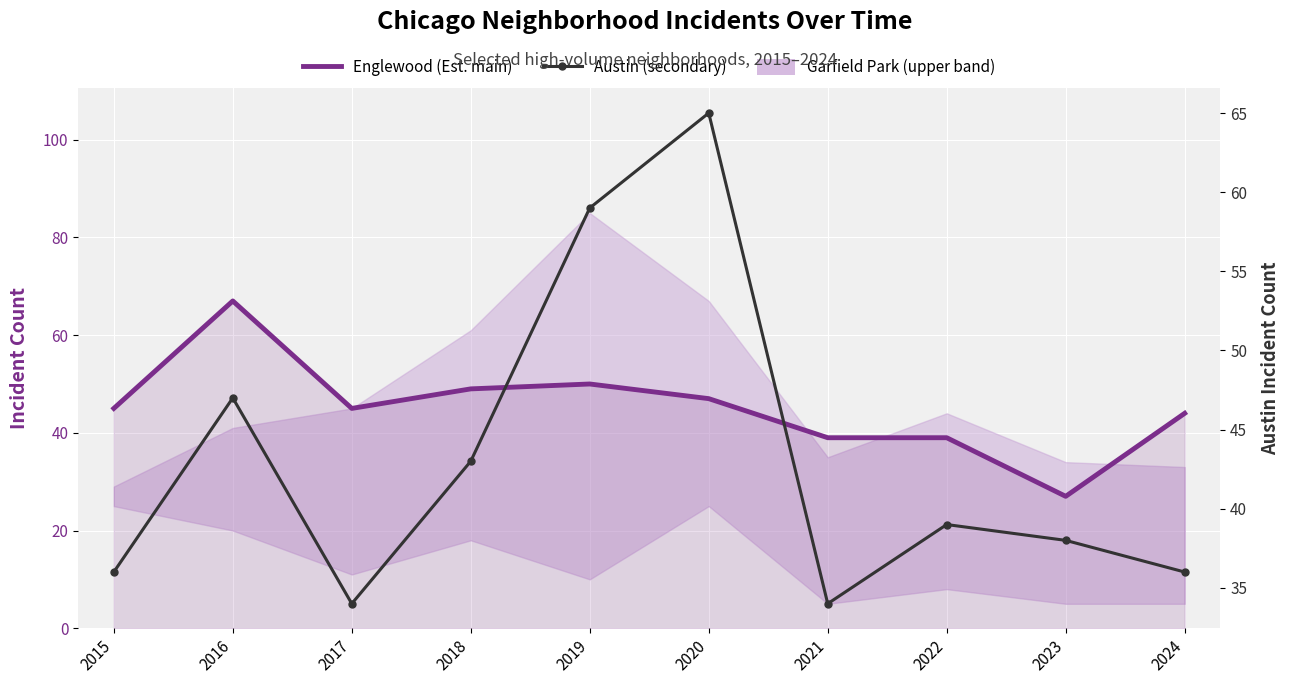

Rank the categories by Englewood (Est. main) value from lowest to highest.

2023, 2021, 2022, 2024, 2015, 2017, 2020, 2018, 2019, 2016